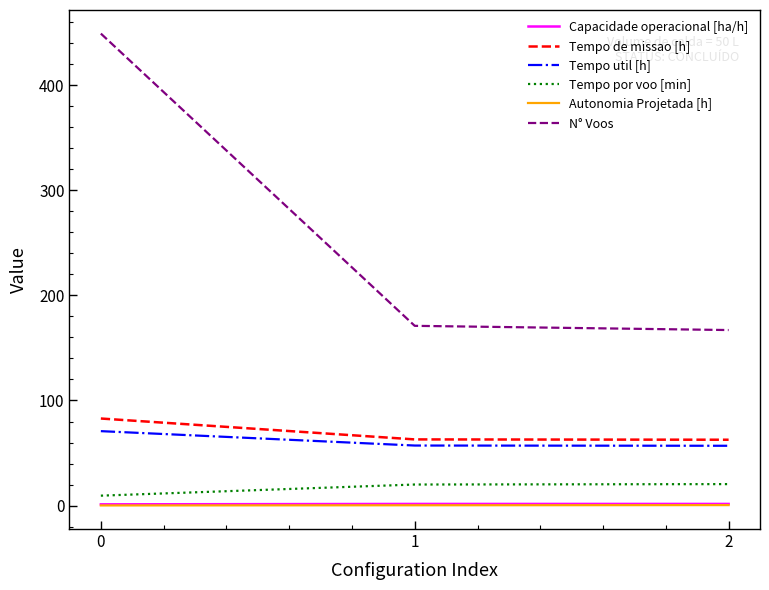

The value of Autonomia Projetada [h] at 0 is 0.2. True or false?

True